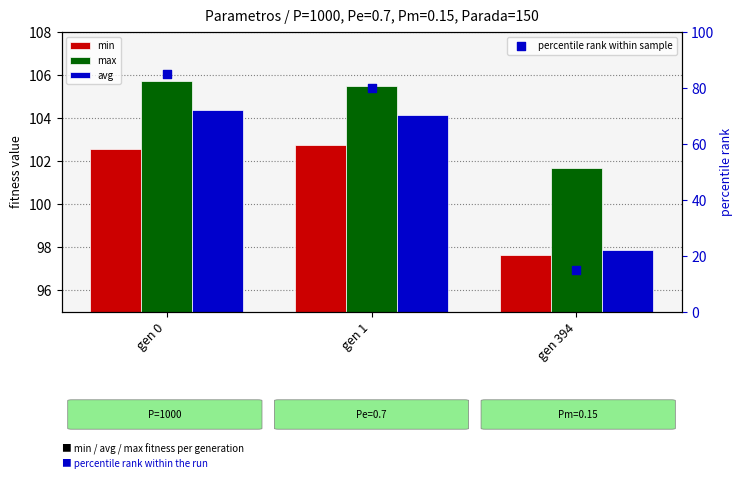

Which series has the largest total across all categories?

max